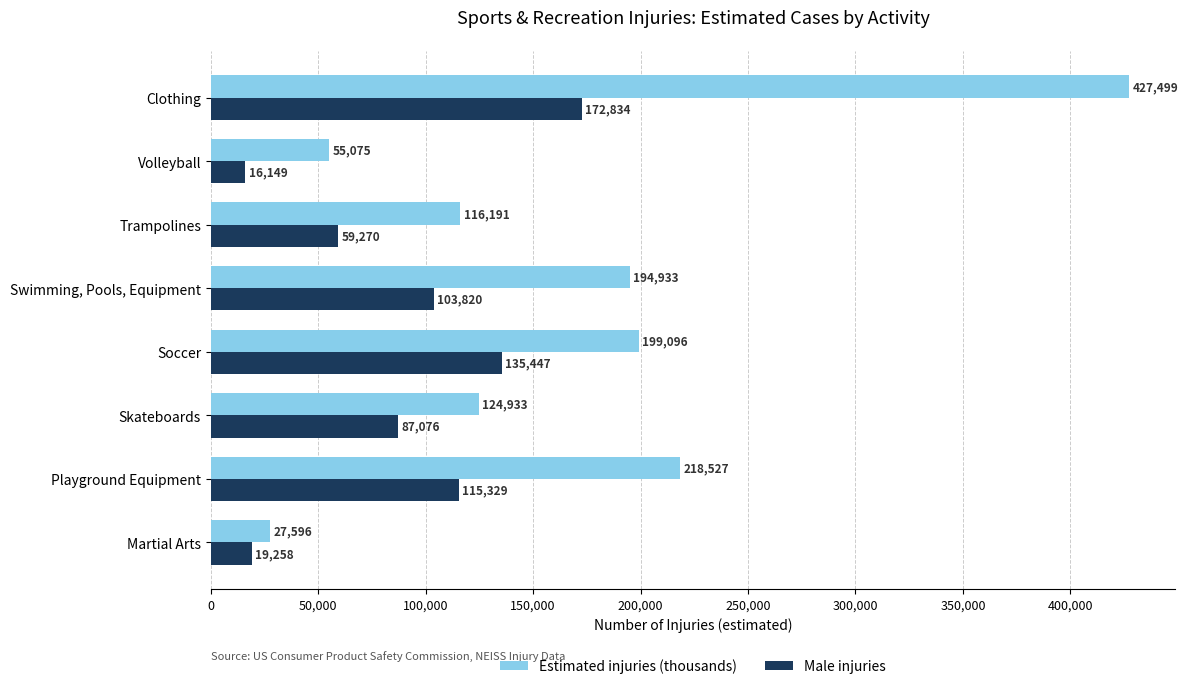

What is the maximum value for Male injuries?

172834